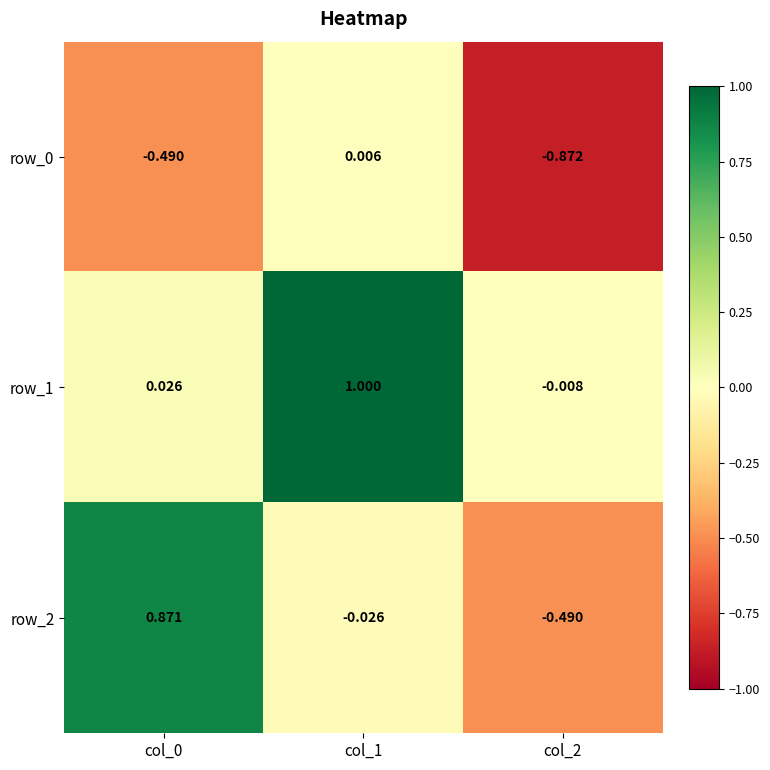

What is the sum of all row_0 values?

-1.4